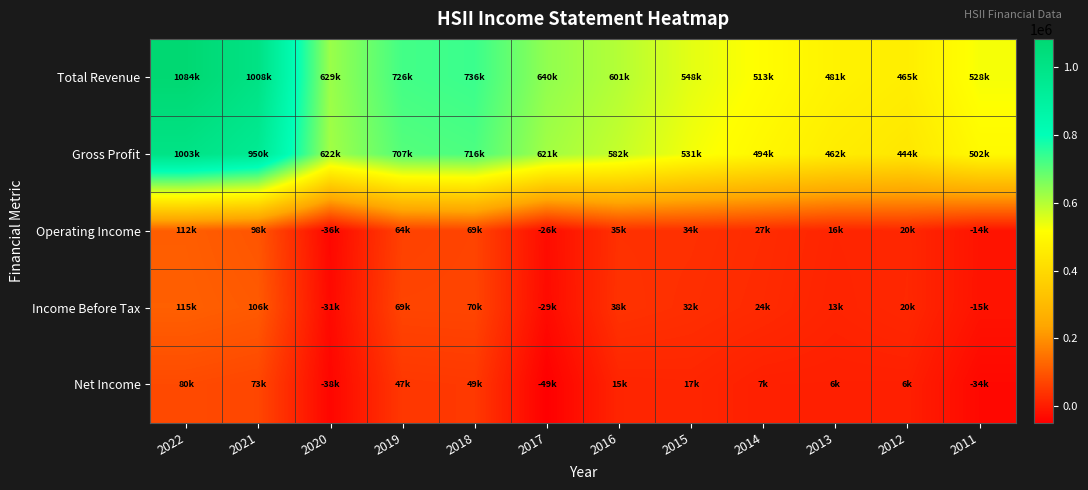

Which series has the largest total across all categories?

Total Revenue